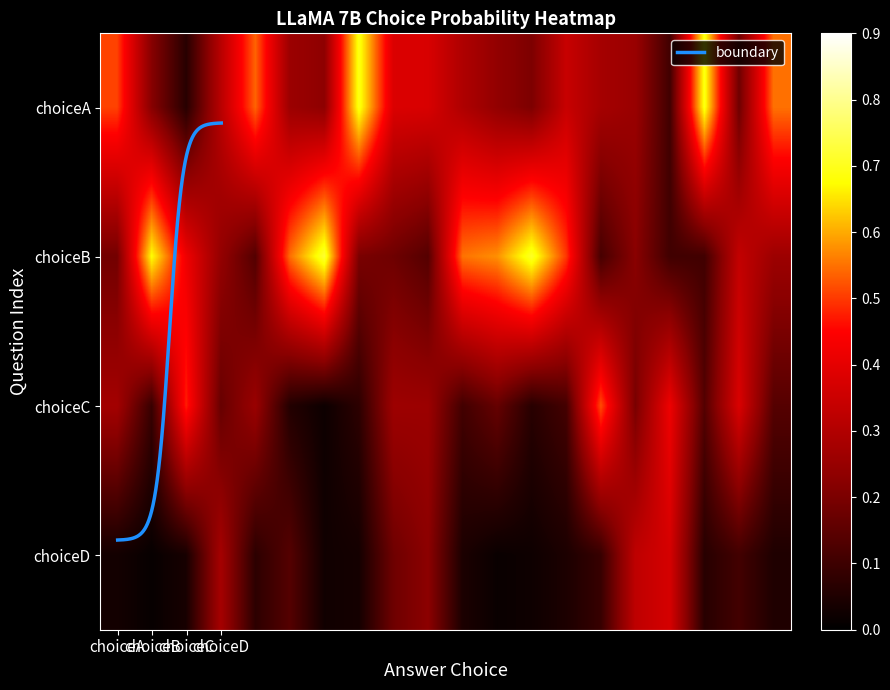

What is the difference between the highest and lowest values at 16?

0.3